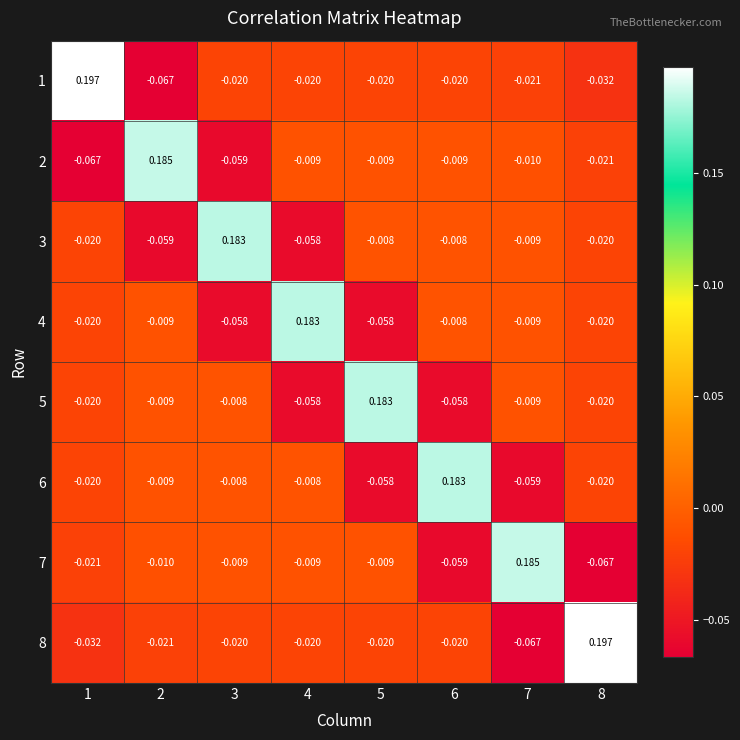

Count the number of categories in the chart.

8